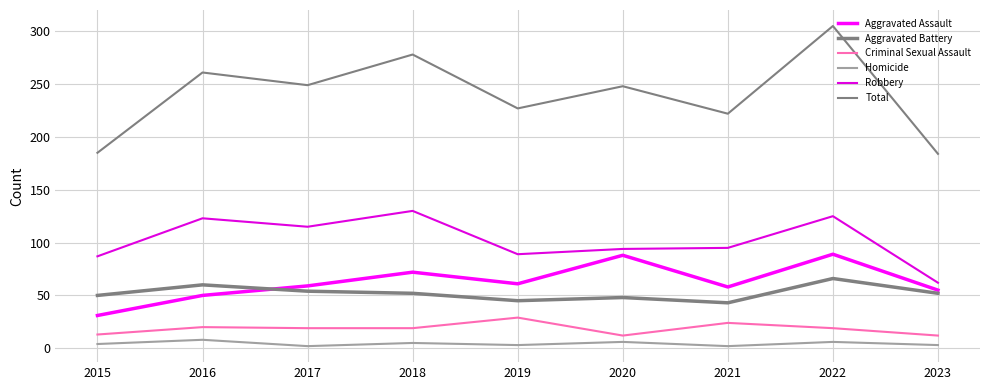

List the labels in order of Aggravated Battery value, smallest first.

2021, 2019, 2020, 2015, 2018, 2023, 2017, 2016, 2022